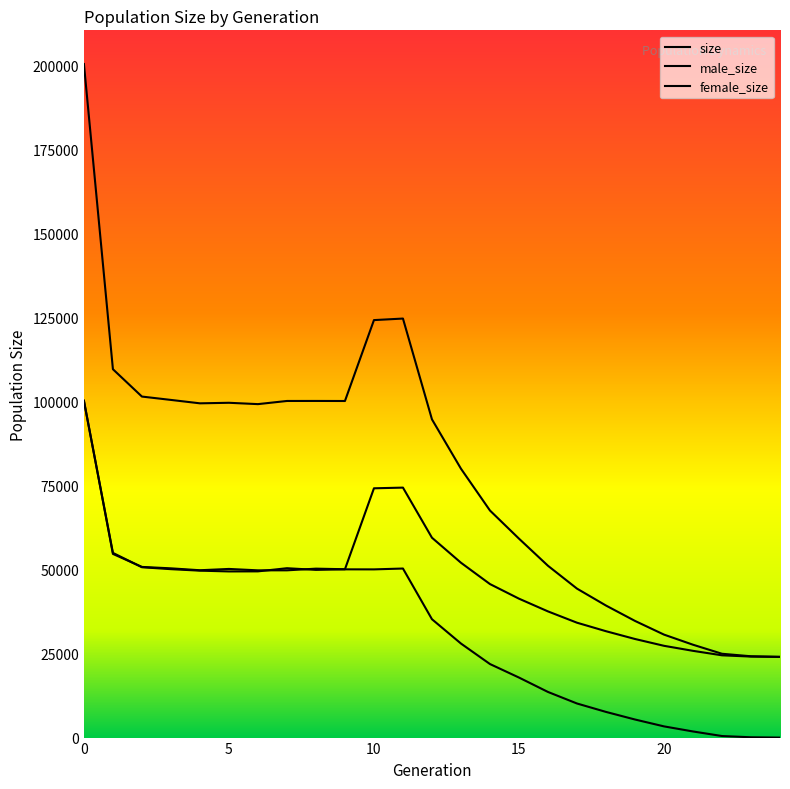

Is the value of size at 2 greater than the value of female_size at 24?

Yes